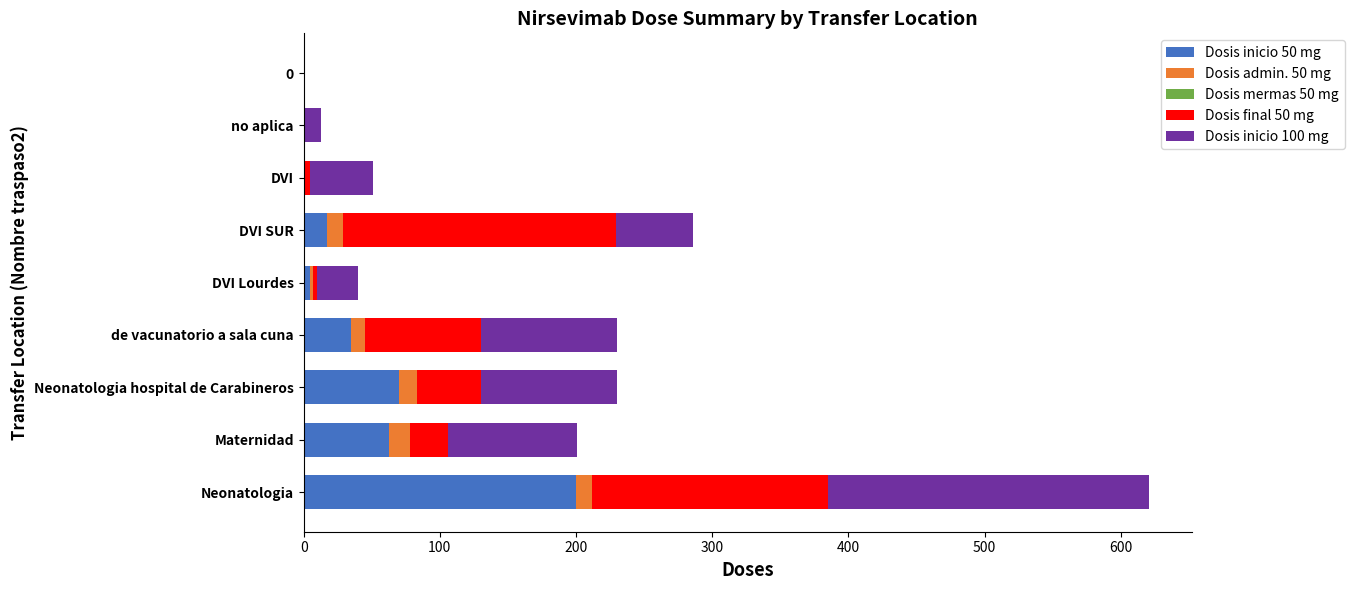

At which category is the sum across all series the highest?

Neonatologia